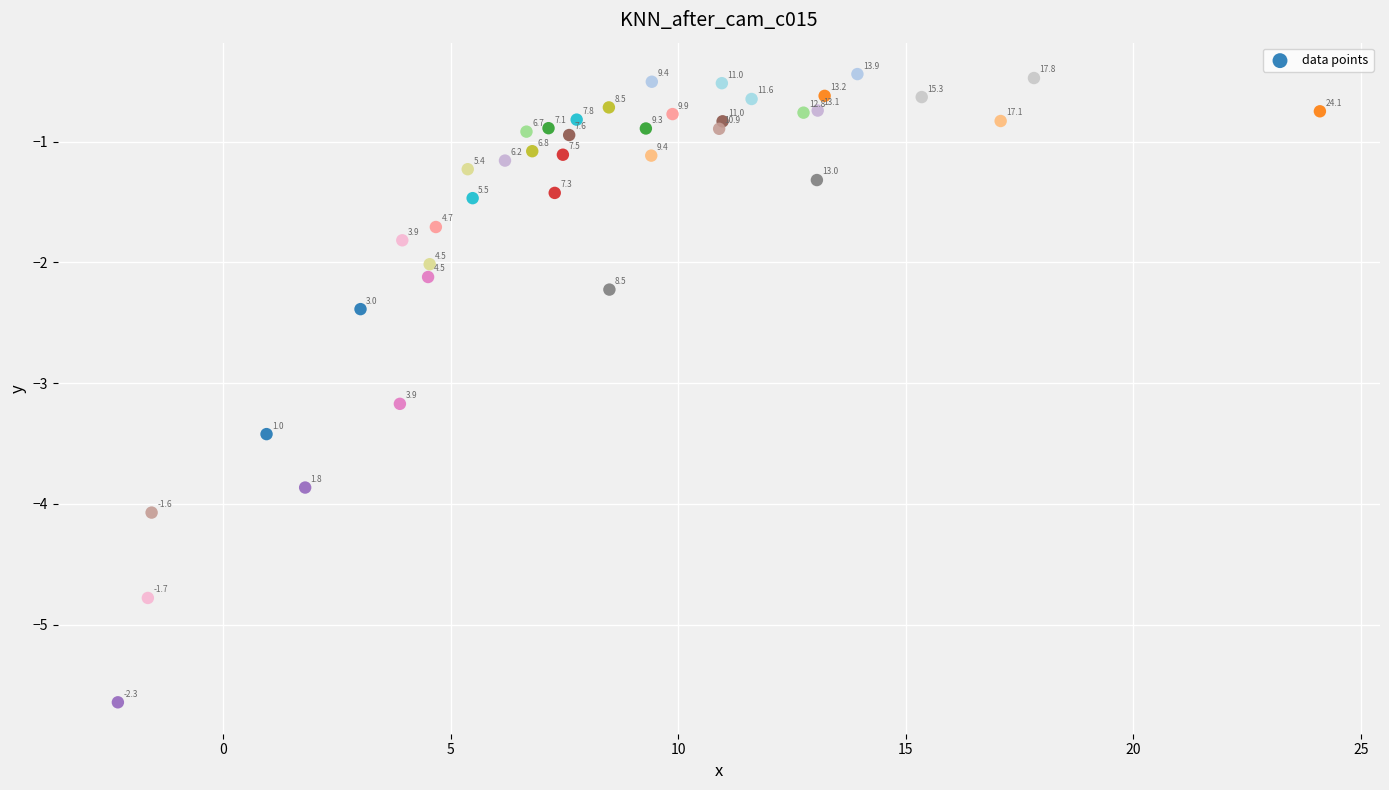

What Y value in the scatter plot is closest to -3?

-3.2